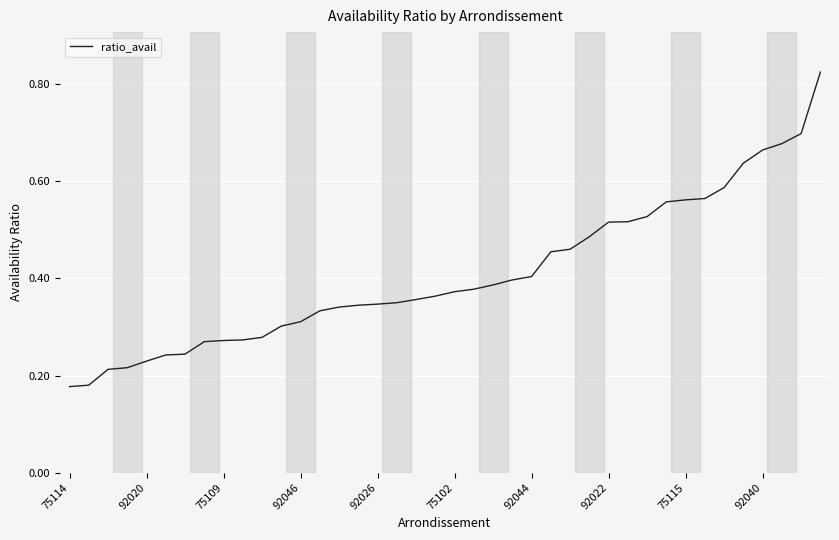

What is the smallest value displayed?

0.2